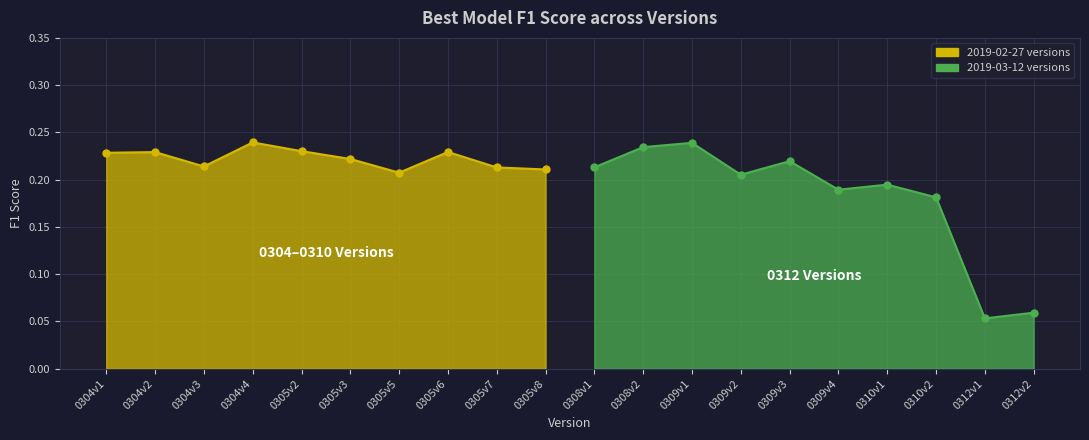

True or false: 2019-02-27 versions has more than 1 interior local peaks.

True